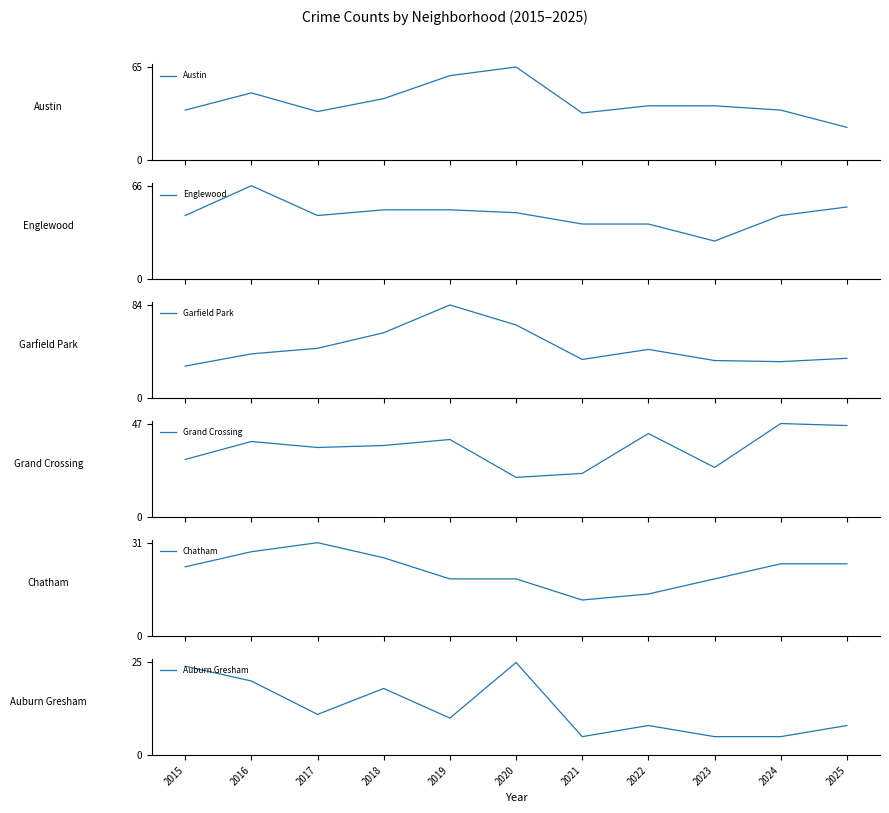

What is the minimum value for Auburn Gresham?

5